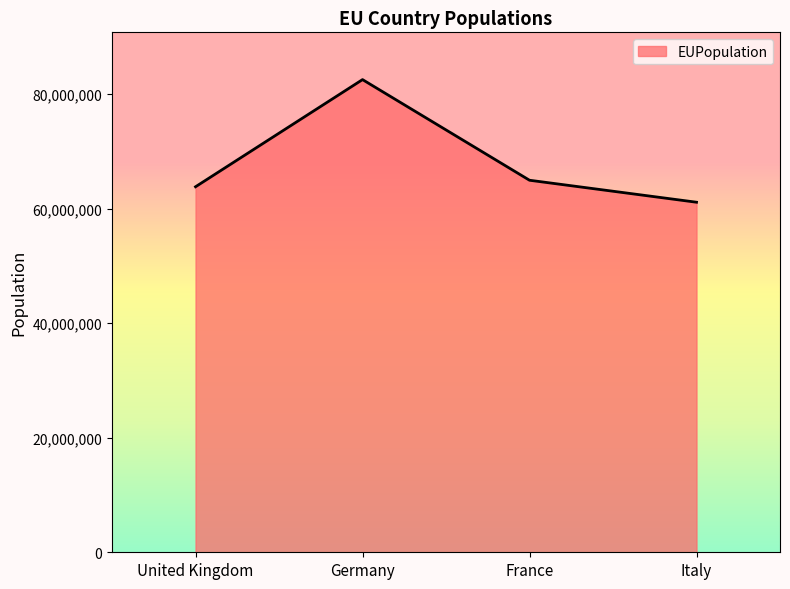

Reading right to left, list all the values displayed in this chart.

Italy=61142221	France=64982894	Germany=82562004	United Kingdom=63843856